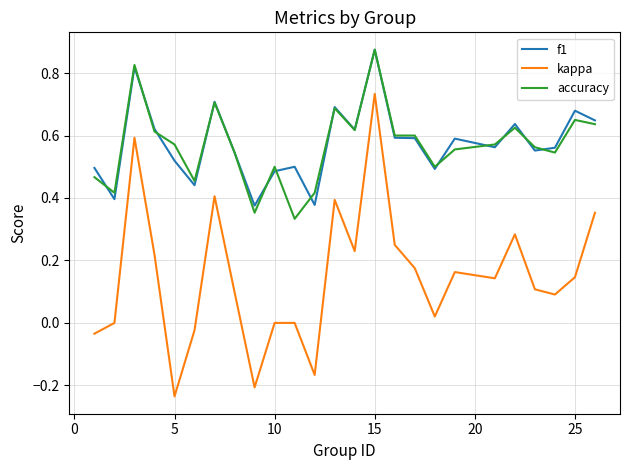

True or false: f1 and kappa intersect in this chart.

False